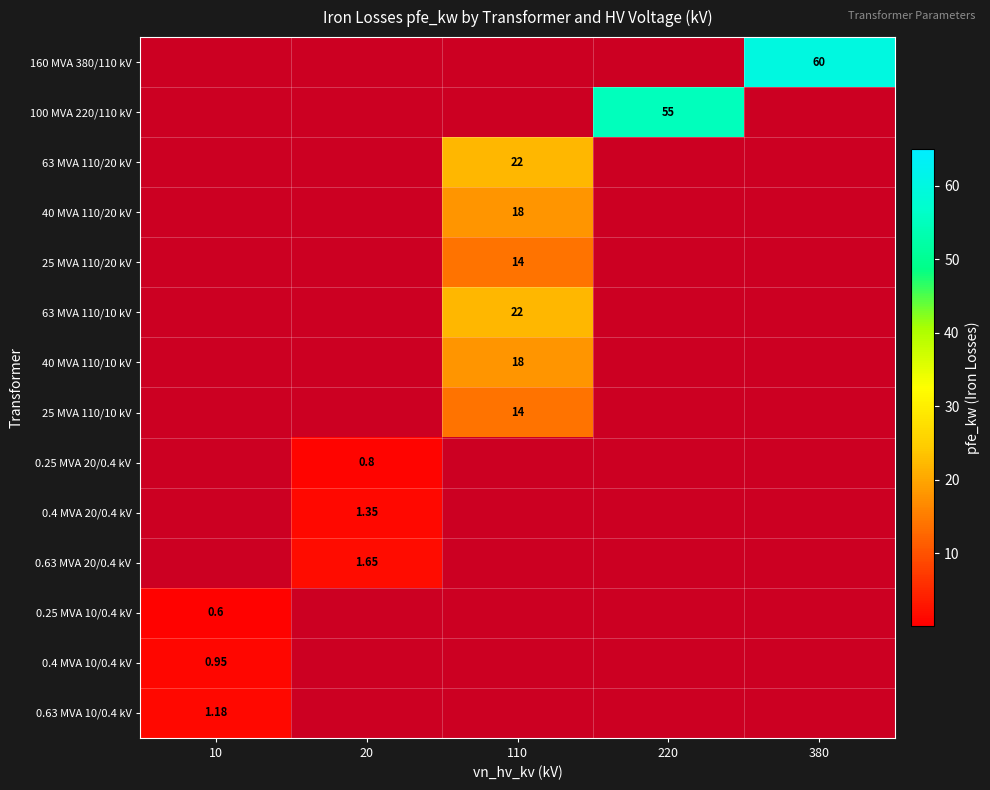

Which series has the largest total across all categories?

160 MVA 380/110 kV